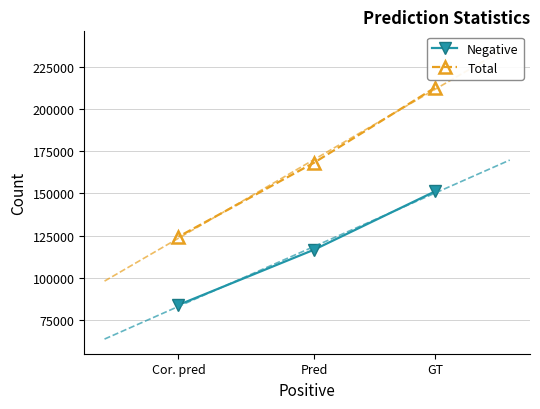

What is the sum of the Total values at Cor. pred and Pred?

292642